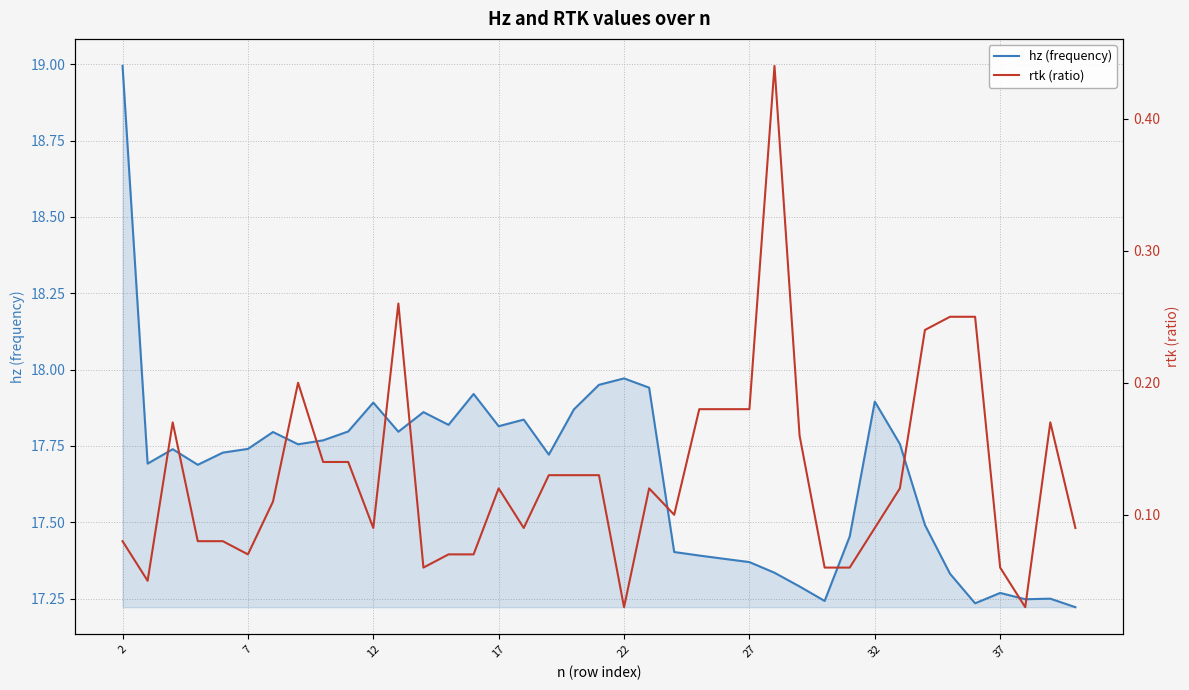

True or false: hz (frequency) and rtk (ratio) intersect in this chart.

False